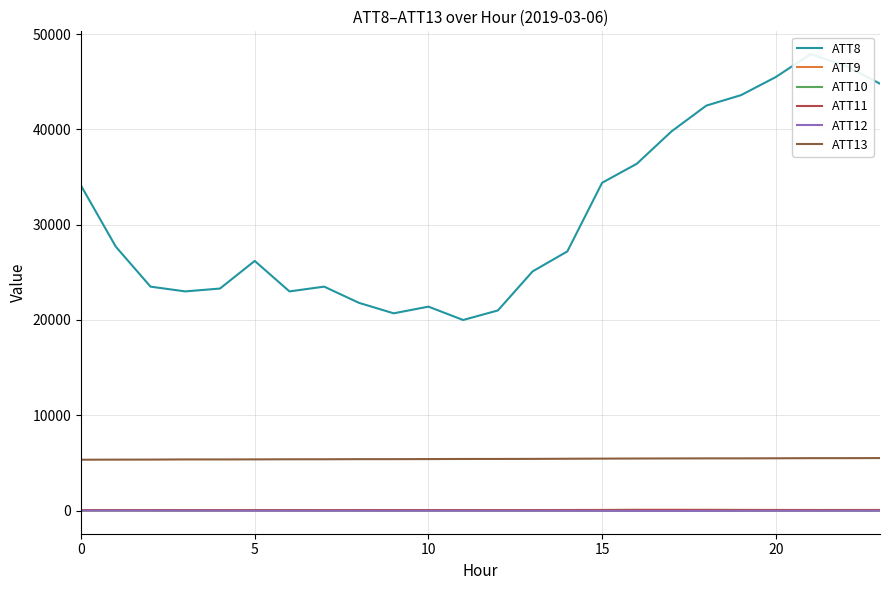

Which series has the widest spread of values?

ATT8